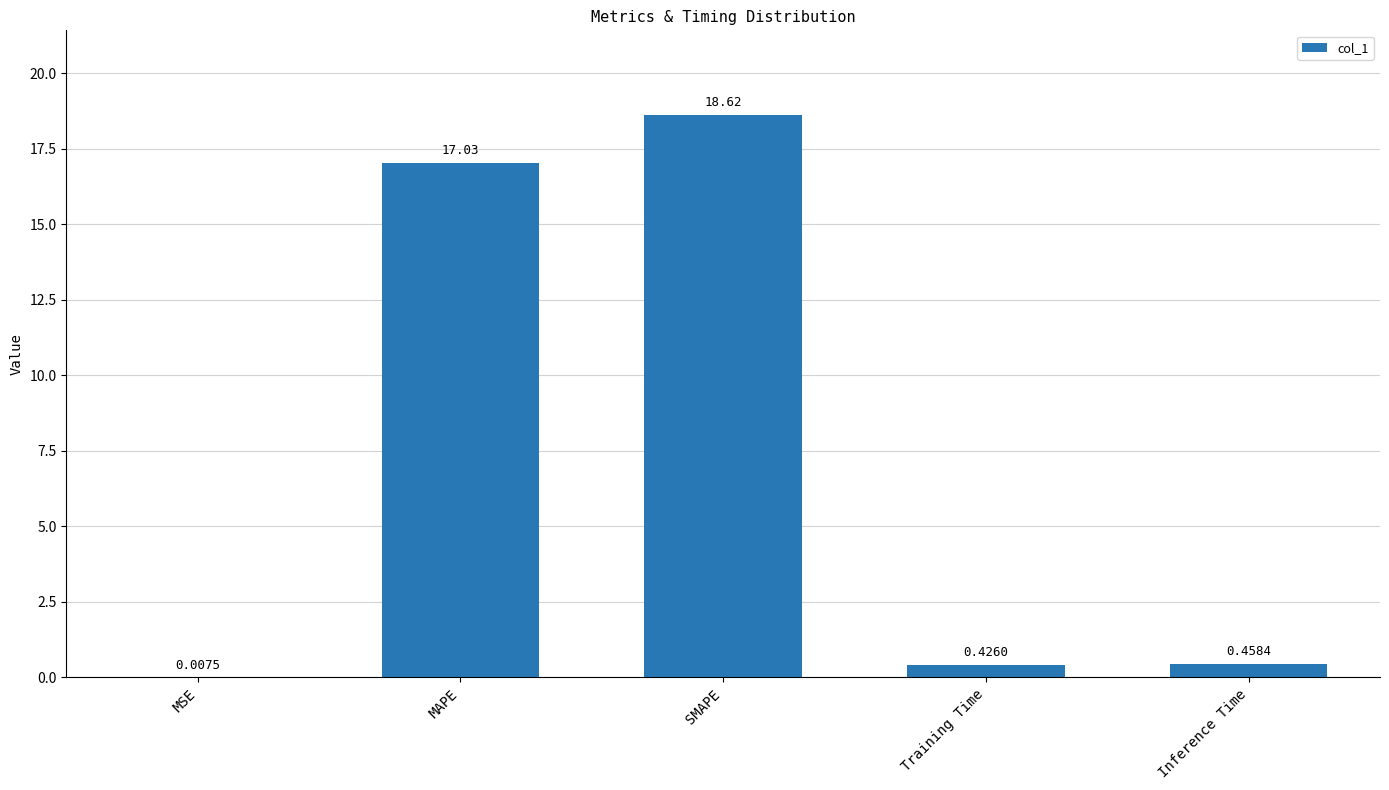

At which label is the value closest to 9?

MAPE